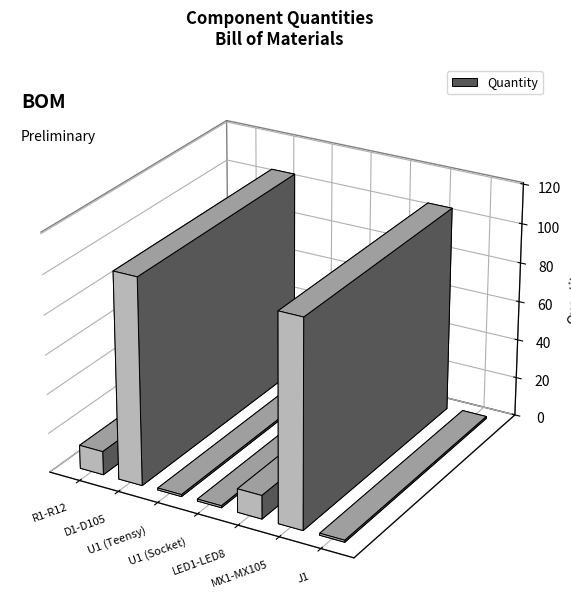

Reading left to right, transcribe all the data shown in this chart.

12	105	1	1	12	105	1